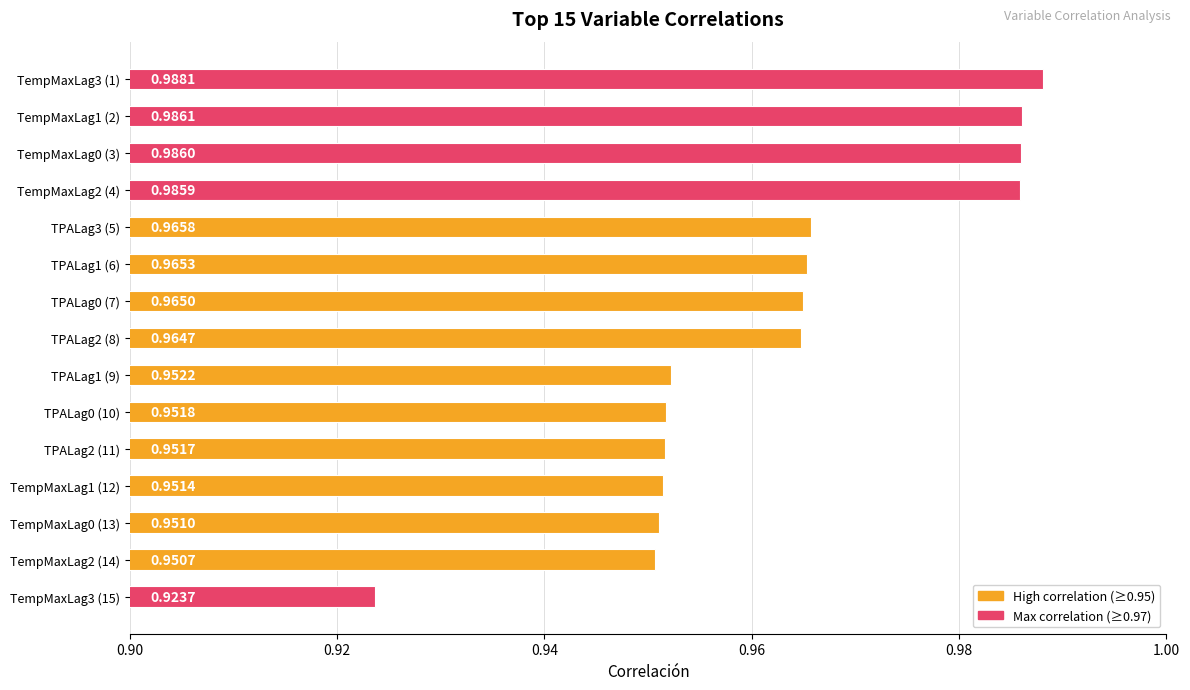

Which has a higher value, TempMaxLag2 (14) or TPALag0 (7)?

TPALag0 (7)